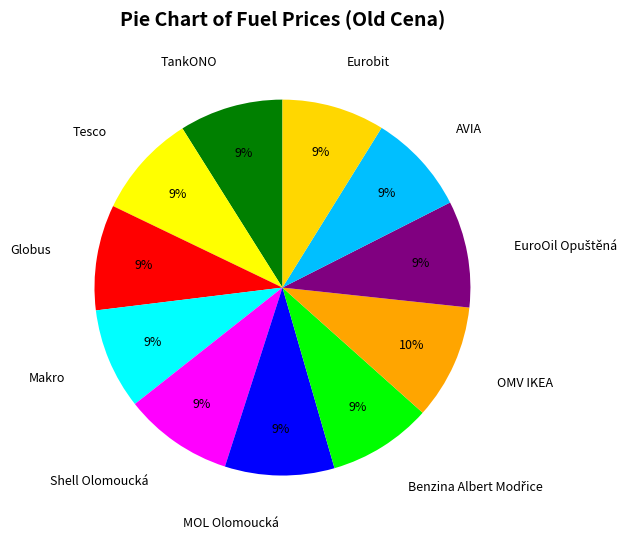

Approximately how many times larger is the value at AVIA compared to TankONO?

1.0